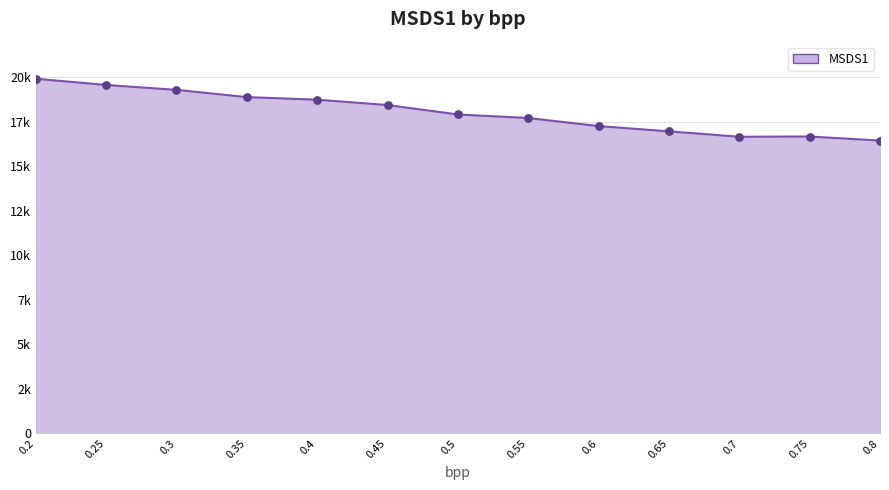

At which category is the sum across all series the highest?

0.2